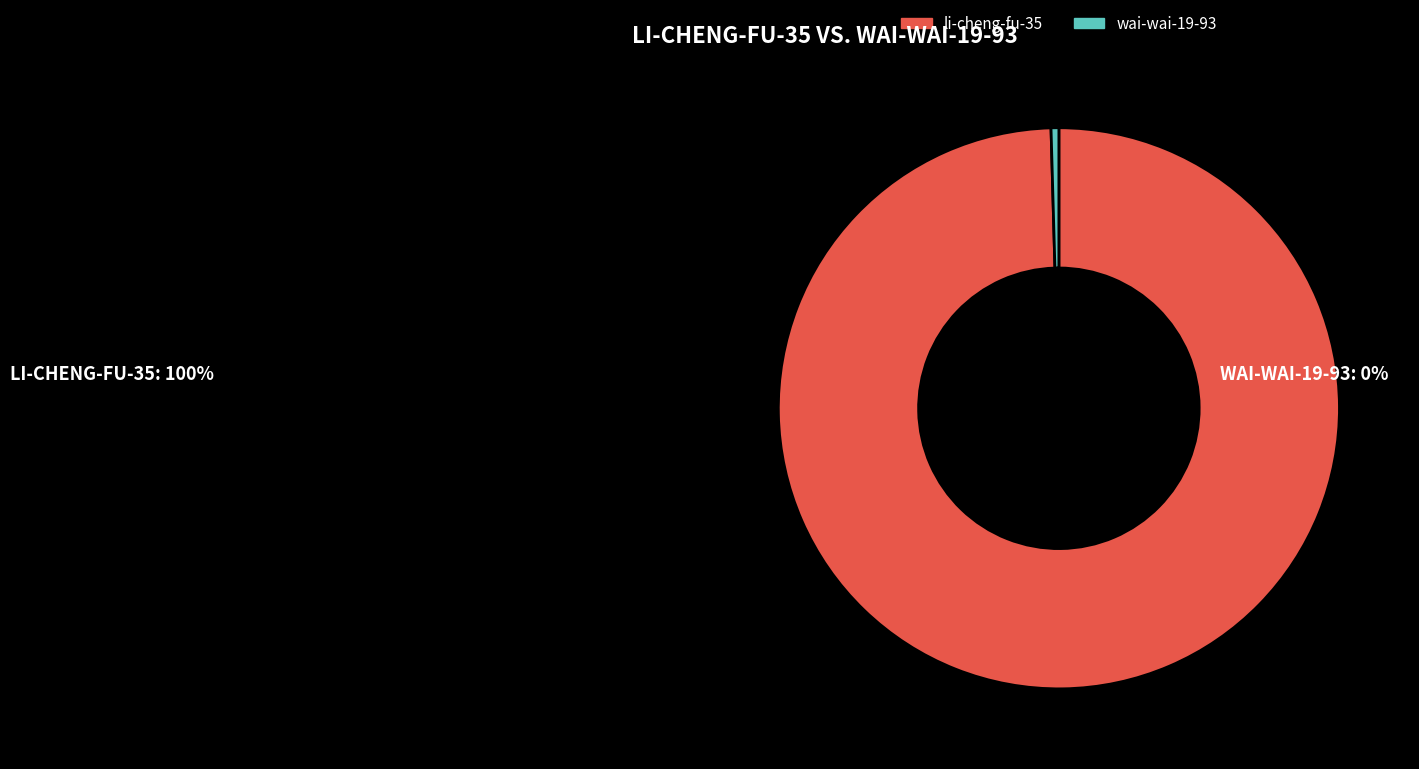

What is the smallest slice in the pie chart?

wai-wai-19-93